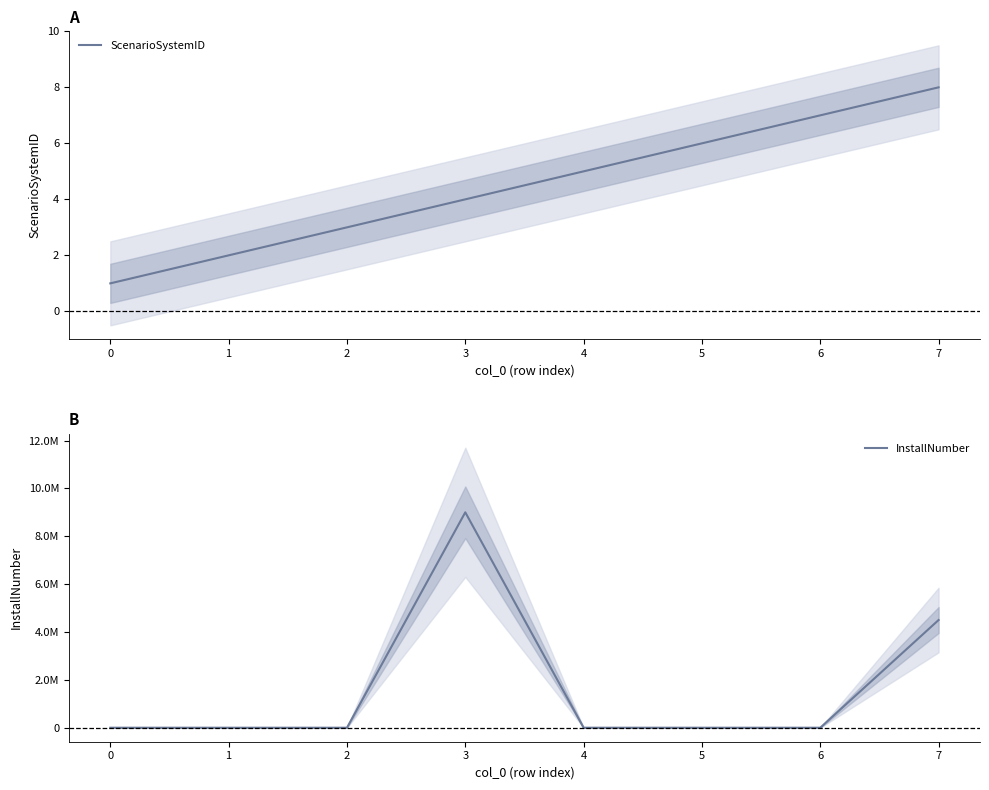

True or false: ScenarioSystemID has a value of 1 at 1.

False